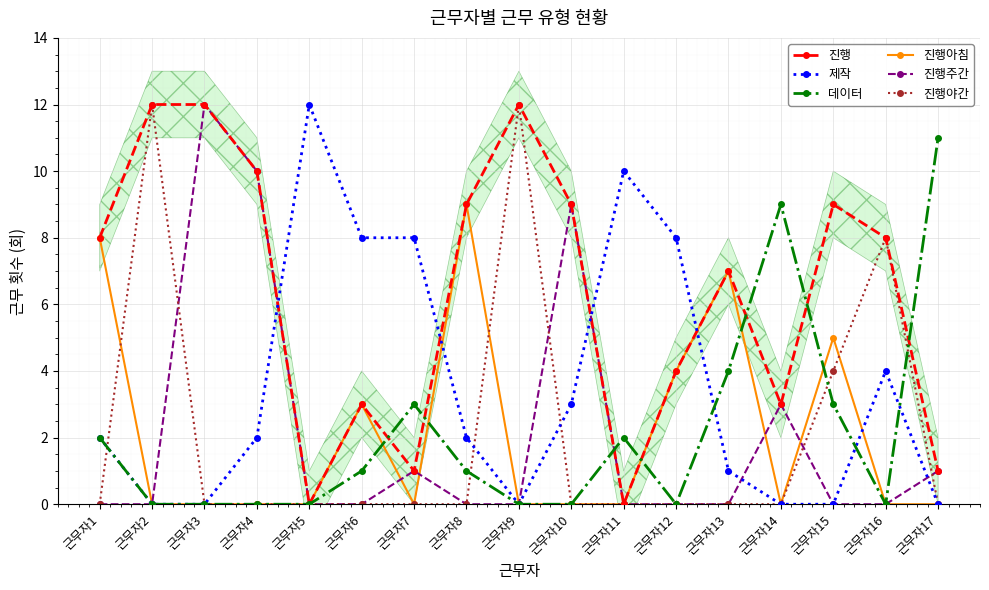

Reading left to right, extract all data points from this chart.

진행: 8	12	12	10	0	3	1	9	12	9	0	4	7	3	9	8	1
제작: 2	0	0	2	12	8	8	2	0	3	10	8	1	0	0	4	0
데이터: 2	0	0	0	0	1	3	1	0	0	2	0	4	9	3	0	11
진행아침: 8	0	0	0	0	3	0	9	0	0	0	4	7	0	5	0	0
진행주간: 0	0	12	10	0	0	1	0	0	9	0	0	0	3	0	0	1
진행야간: 0	12	0	0	0	0	0	0	12	0	0	0	0	0	4	8	0